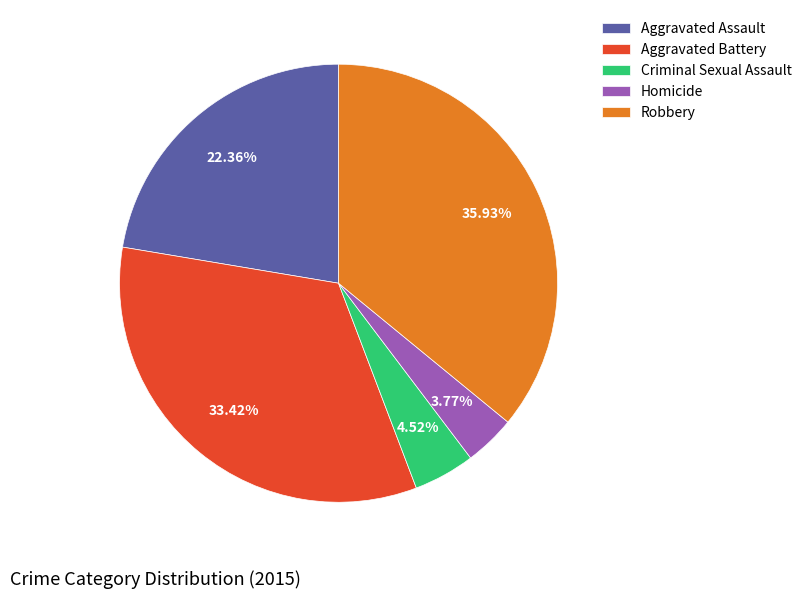

Count the number of slices in the pie.

5